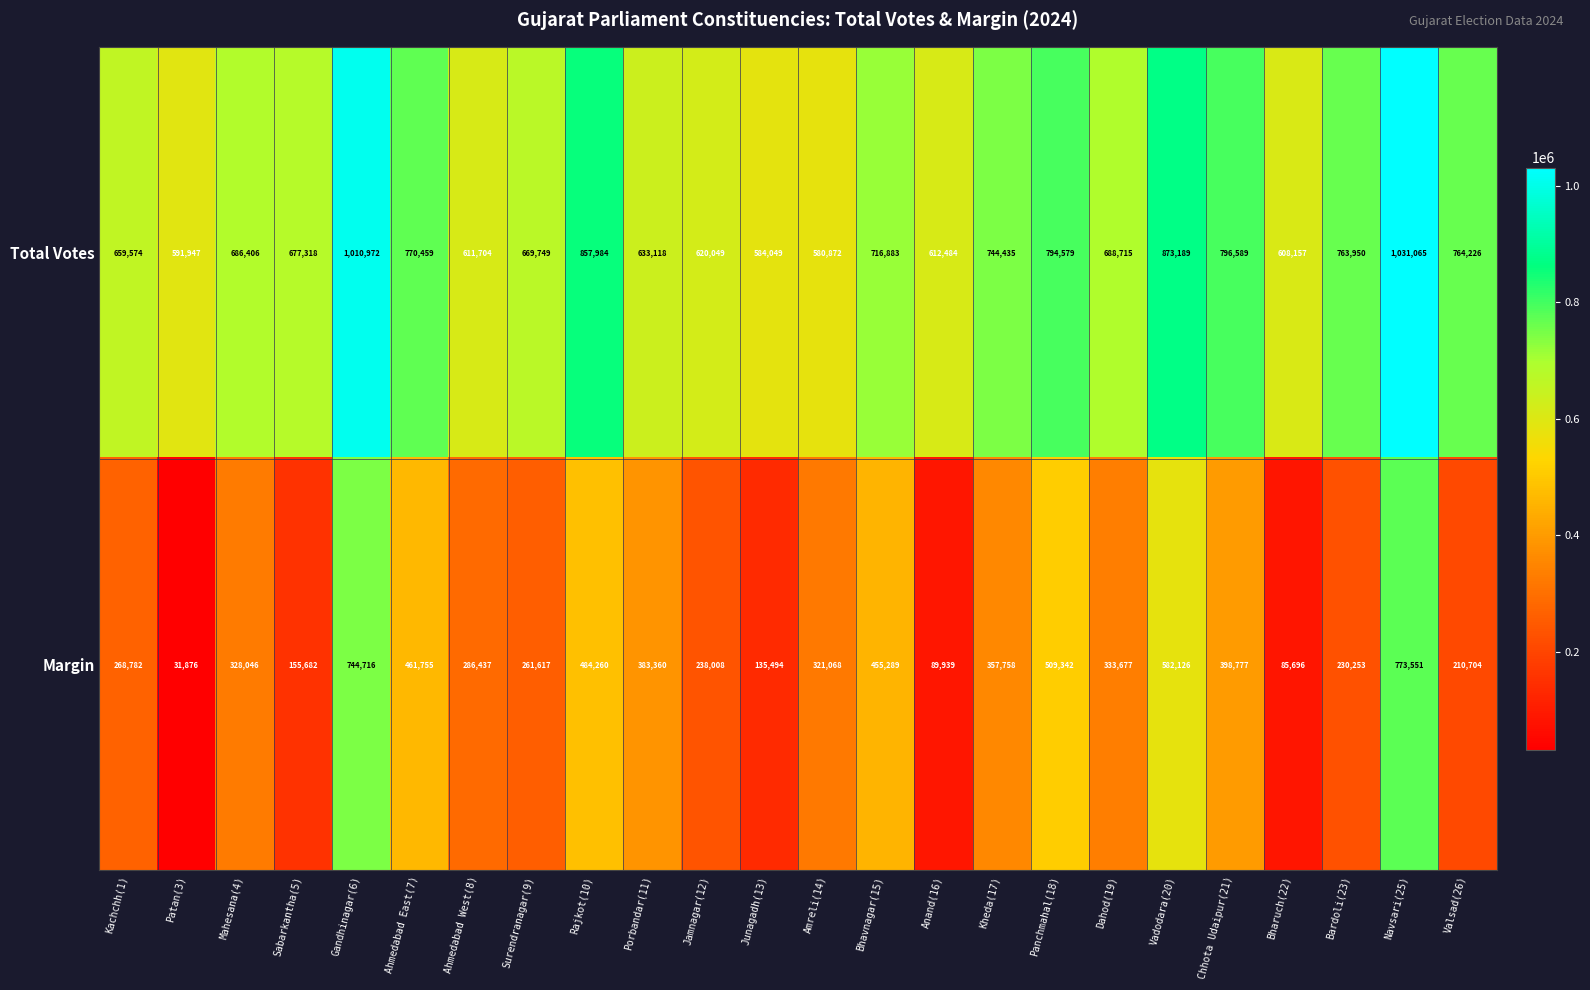

What is the total value across all series at Gandhinagar(6)?

1755688